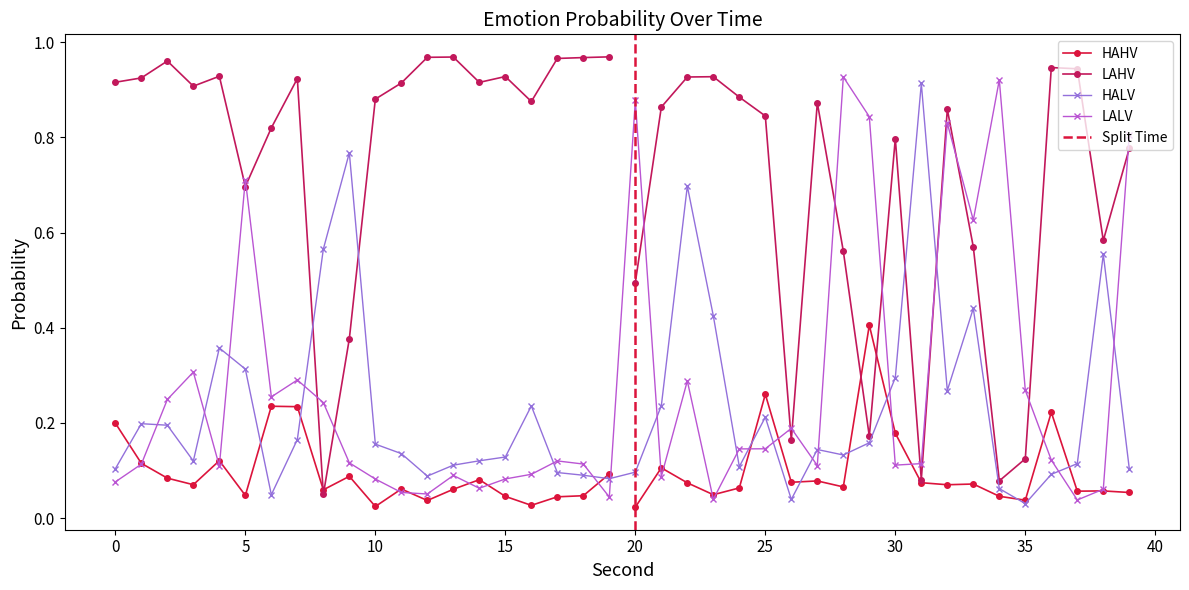

Rank the categories by LALV value from lowest to highest.

37, 23, 19, 12, 11, 38, 14, 0, 10, 15, 21, 13, 16, 4, 27, 30, 1, 18, 31, 9, 17, 36, 24, 25, 26, 8, 2, 6, 35, 22, 7, 3, 33, 5, 39, 32, 29, 20, 34, 28